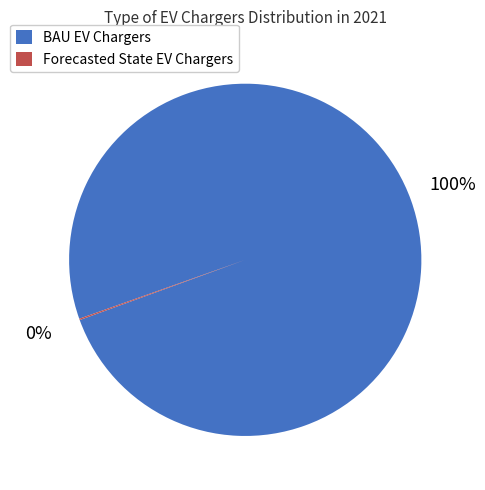

True or false: BAU EV Chargers accounts for 100% of the total.

True